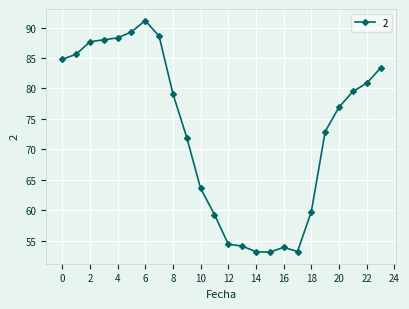

What is the sum of all values?

1752.5